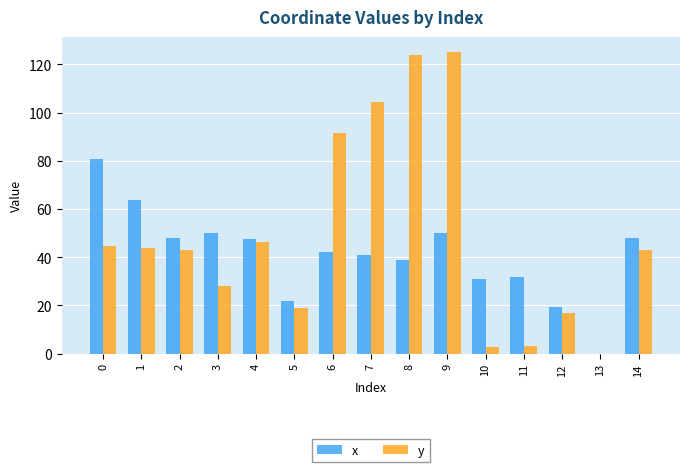

What is the highest value of the y series?

125.1